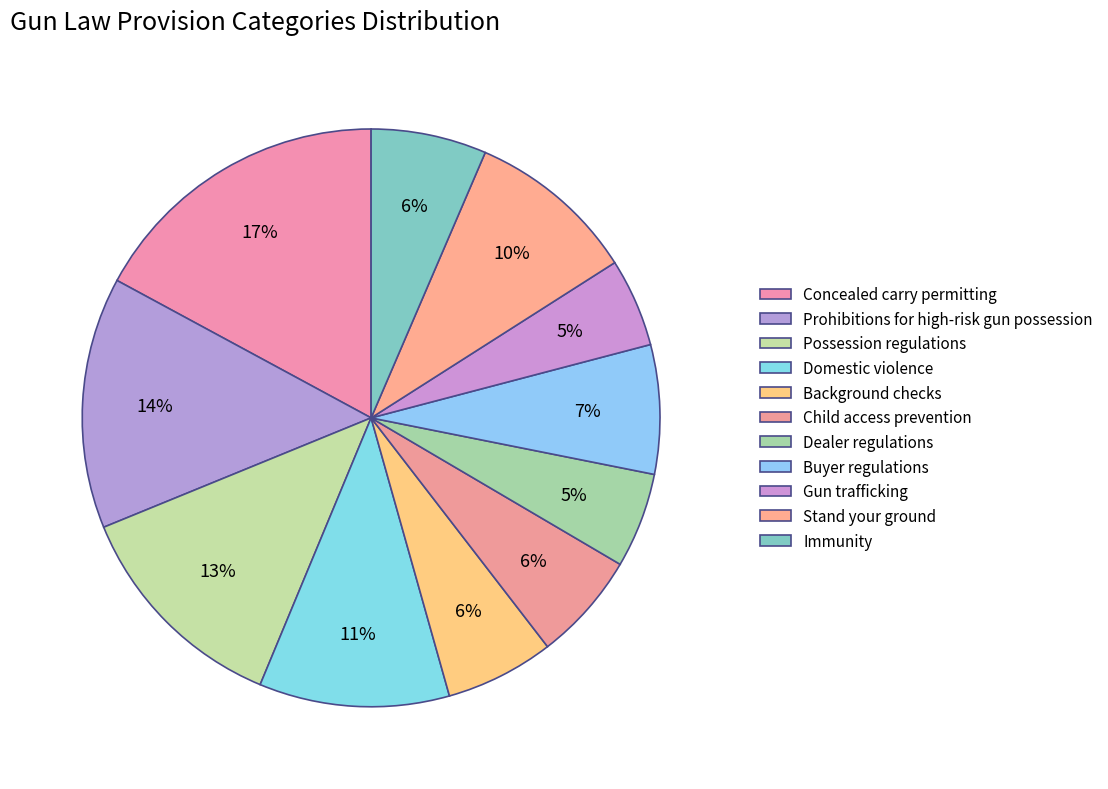

To the nearest percent, what is the average slice percentage?

9%